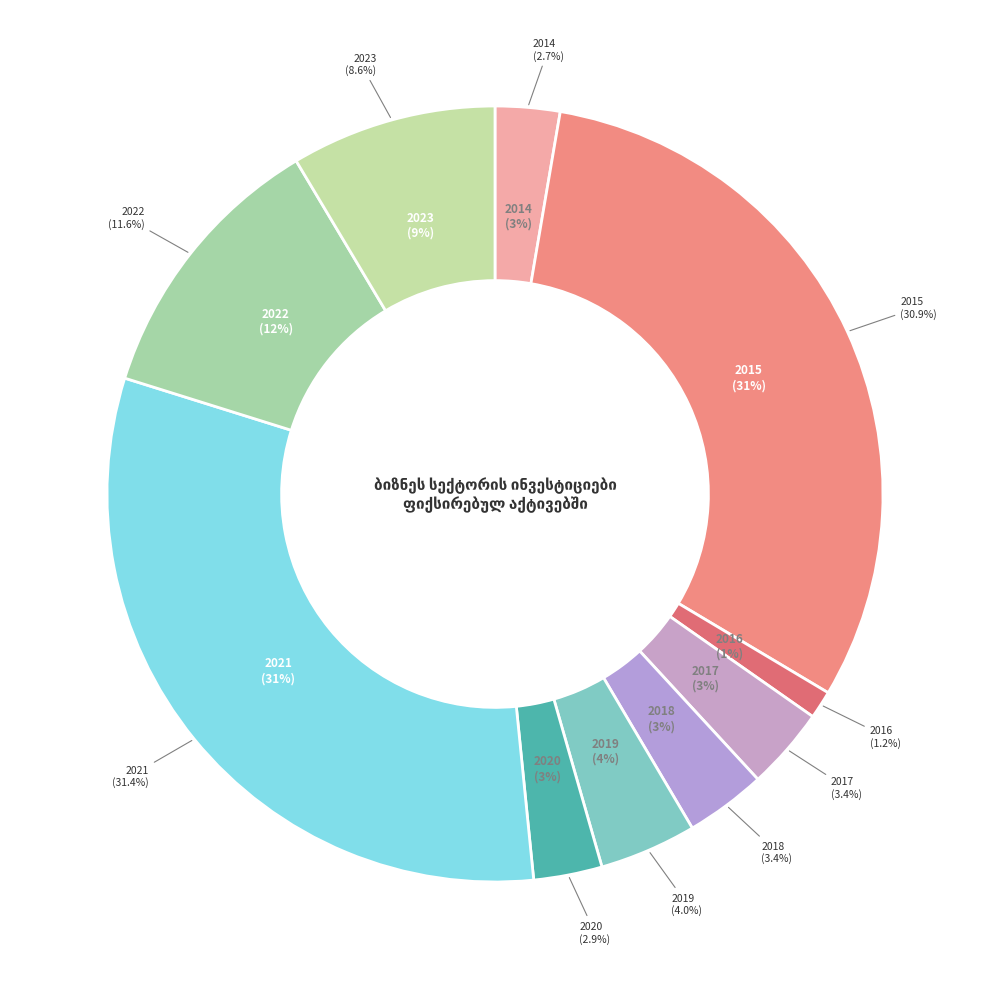

What is the largest slice in the pie chart?

2021